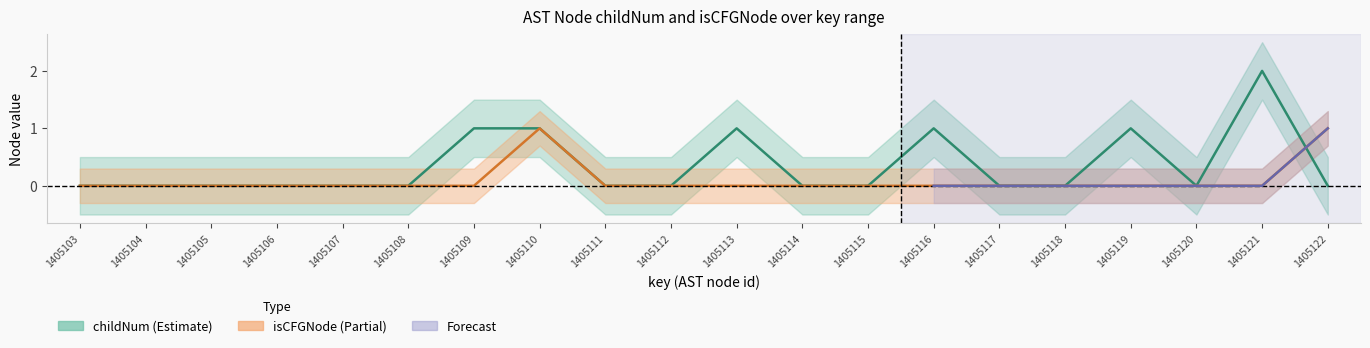

Reading left to right, list all the values displayed in this chart.

childNum_center: 0.0	0.0	0.0	0.0	0.0	0.0	1.0	1.0	0.0	0.0	1.0	0.0	0.0	1.0	0.0	0.0	1.0	0.0	2.0	0.0
childNum_upper: 0.5	0.5	0.5	0.5	0.5	0.5	1.5	1.5	0.5	0.5	1.5	0.5	0.5	1.5	0.5	0.5	1.5	0.5	2.5	0.5
childNum_lower: -0.5	-0.5	-0.5	-0.5	-0.5	-0.5	0.5	0.5	-0.5	-0.5	0.5	-0.5	-0.5	0.5	-0.5	-0.5	0.5	-0.5	1.5	-0.5
isCFGNode_center: 0.0	0.0	0.0	0.0	0.0	0.0	0.0	1.0	0.0	0.0	0.0	0.0	0.0	0.0	0.0	0.0	0.0	0.0	0.0	1.0
isCFGNode_upper: 0.3	0.3	0.3	0.3	0.3	0.3	0.3	1.3	0.3	0.3	0.3	0.3	0.3	0.3	0.3	0.3	0.3	0.3	0.3	1.3
isCFGNode_lower: -0.3	-0.3	-0.3	-0.3	-0.3	-0.3	-0.3	0.7	-0.3	-0.3	-0.3	-0.3	-0.3	-0.3	-0.3	-0.3	-0.3	-0.3	-0.3	0.7